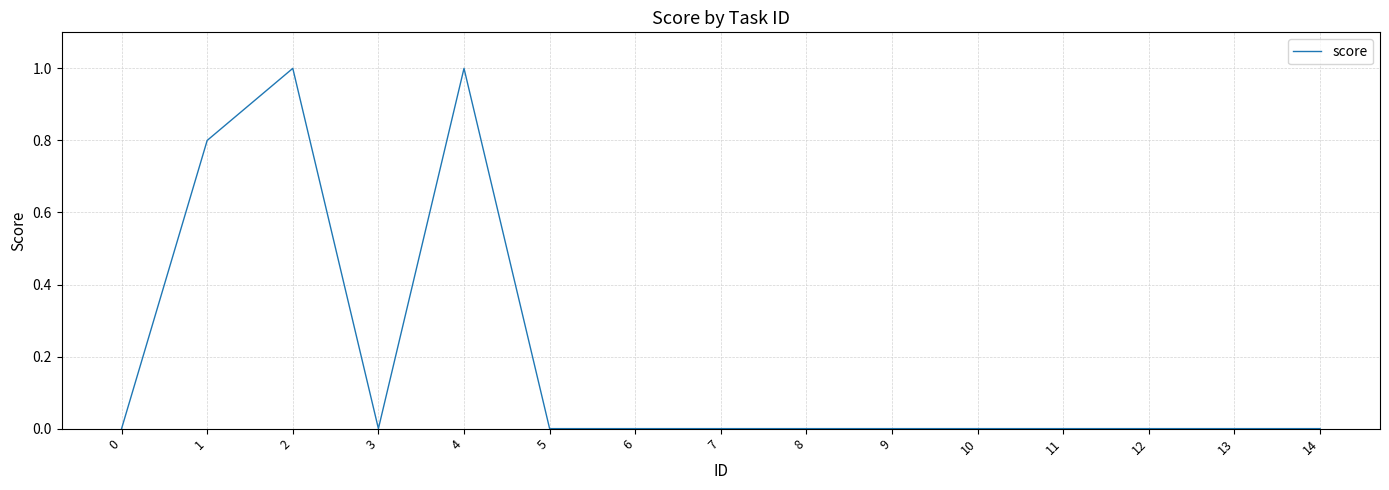

What is the greatest value displayed?

1.0